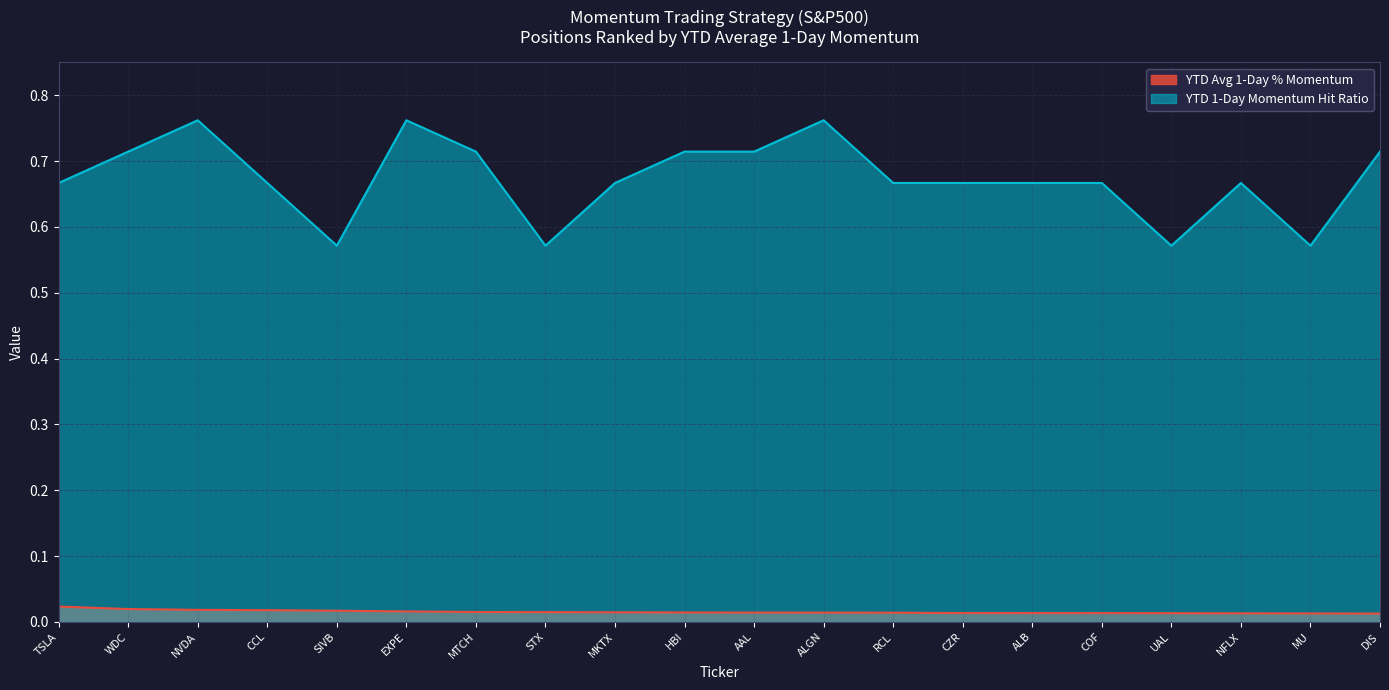

Where is YTD Avg 1-Day % Momentum nearest to the value 0?

DIS